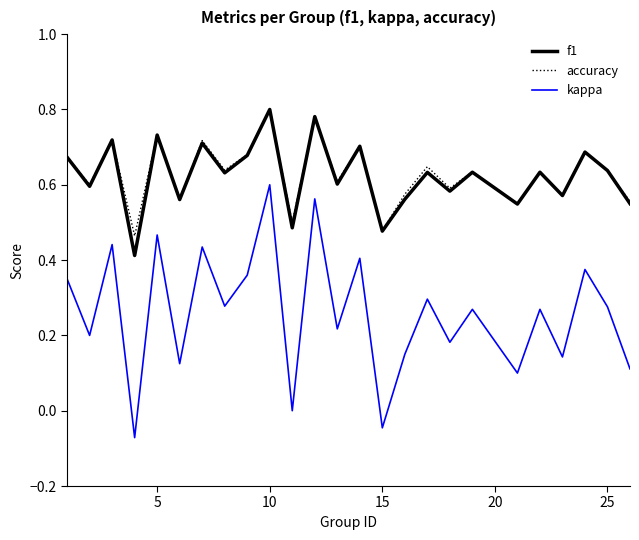

Which series has the largest range (max minus min)?

kappa